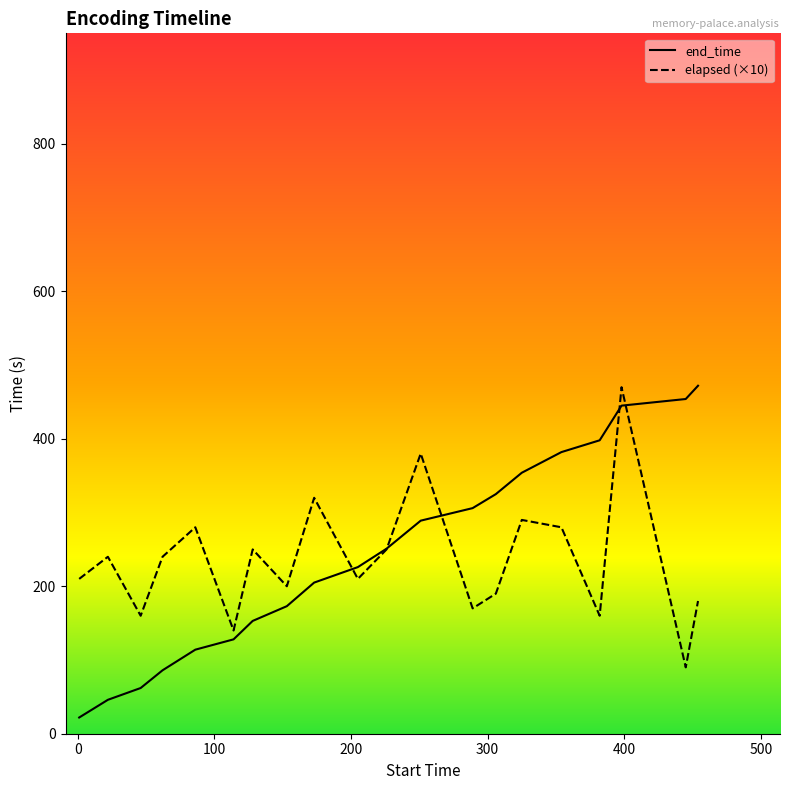

Which series has the widest spread of values?

end_time